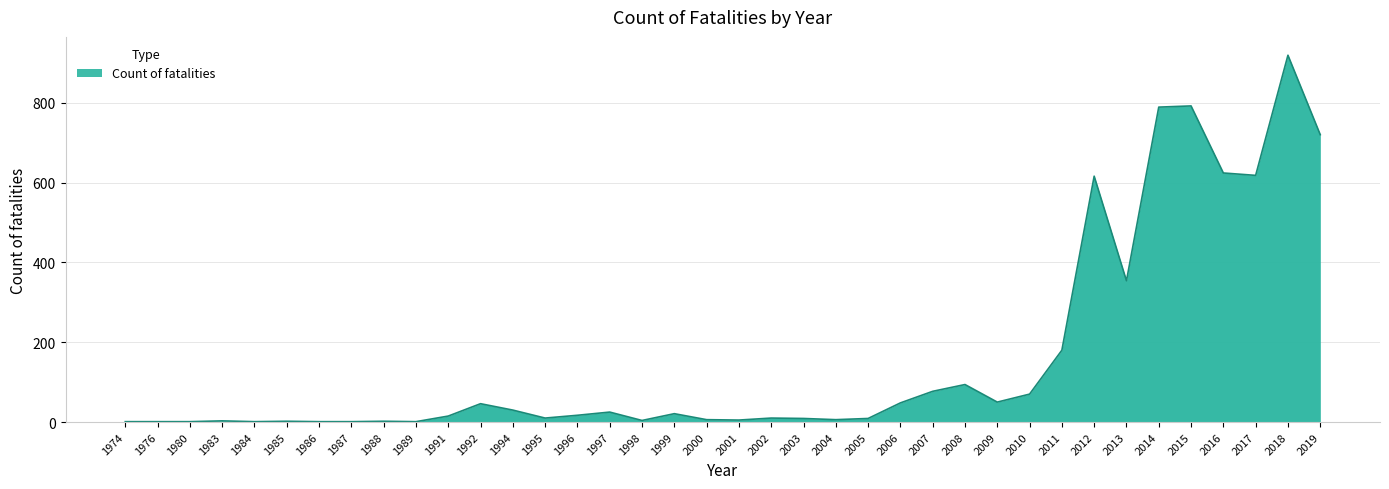

Which category has the lowest value across all series?

1974